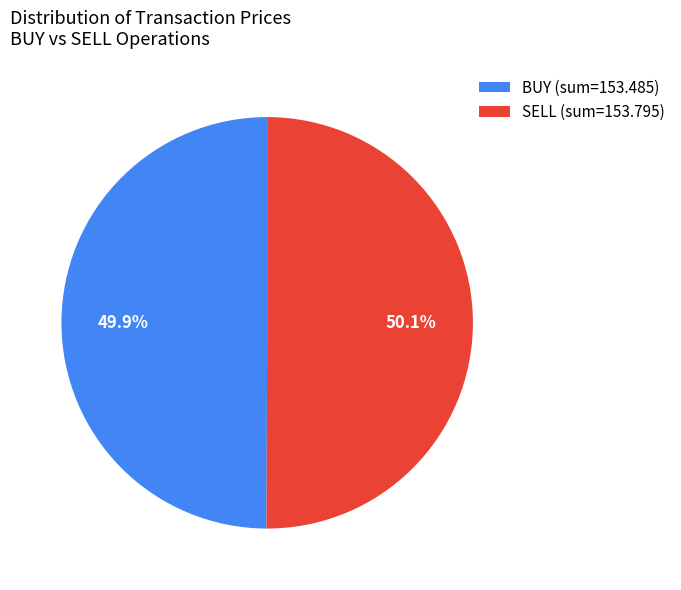

Approximately how many times larger is the value at BUY (sum=153.485) compared to SELL (sum=153.795)?

1.0